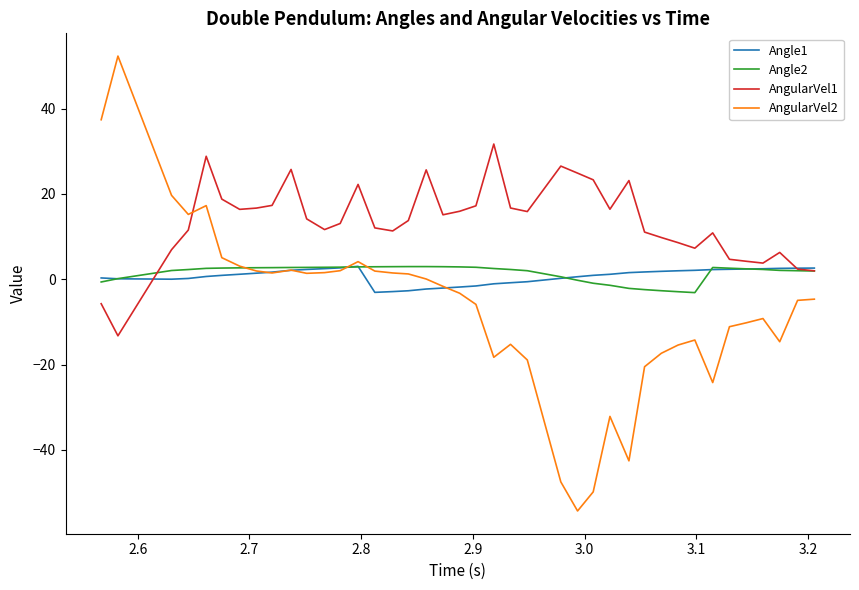

What is the maximum value for Angle2?

3.0